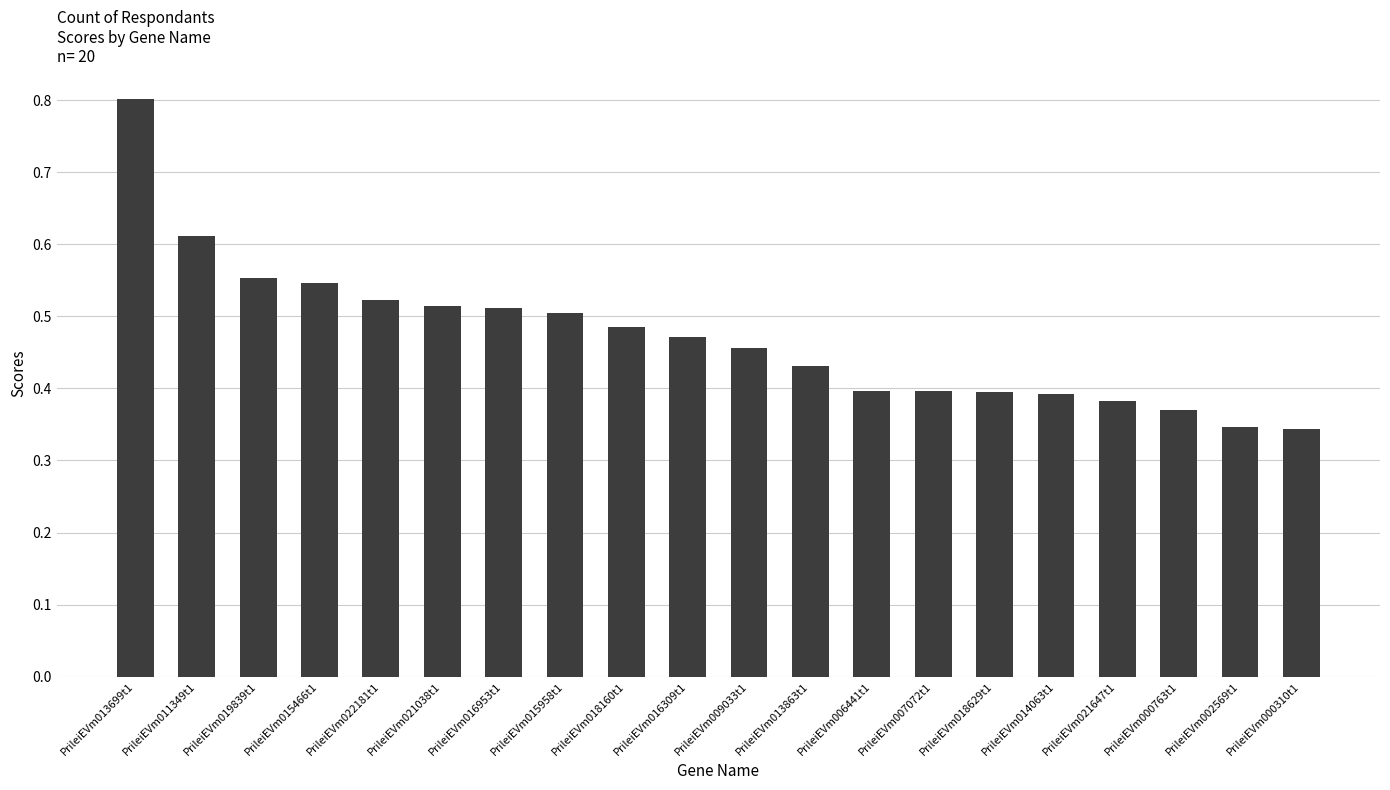

Count the values in the range 0 to 1.

20